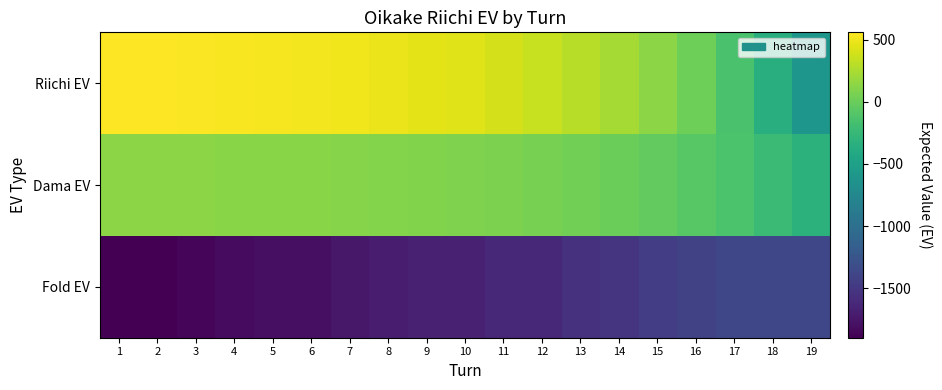

How many series are shown in this chart?

3